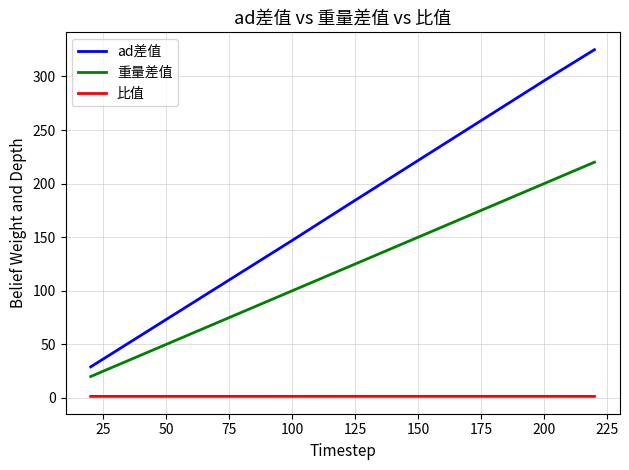

List the series in order of their peak value, lowest first.

比值, 重量差值, ad差值